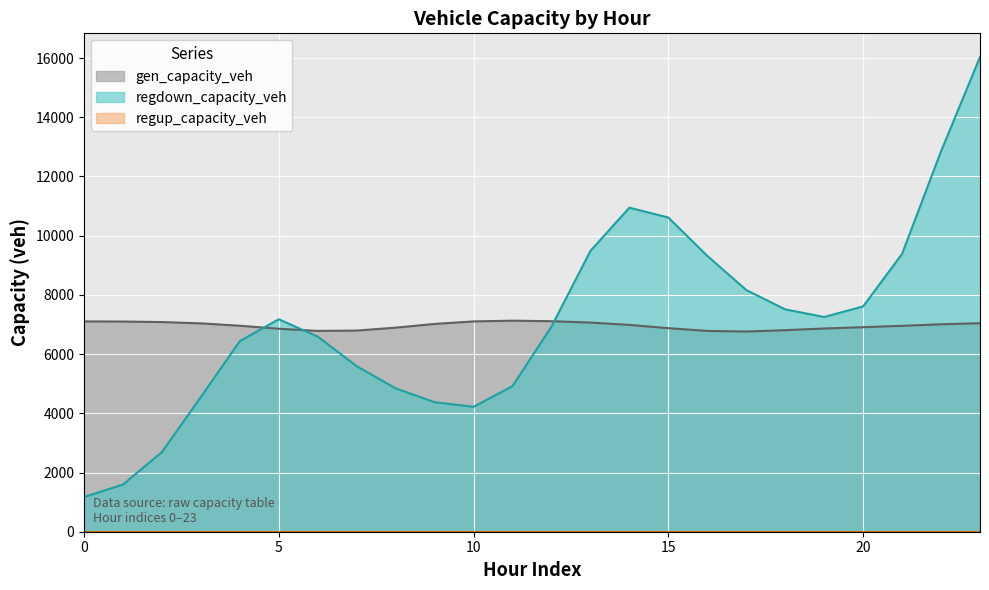

What is the spread (max minus min) of values at 8?

7028.8